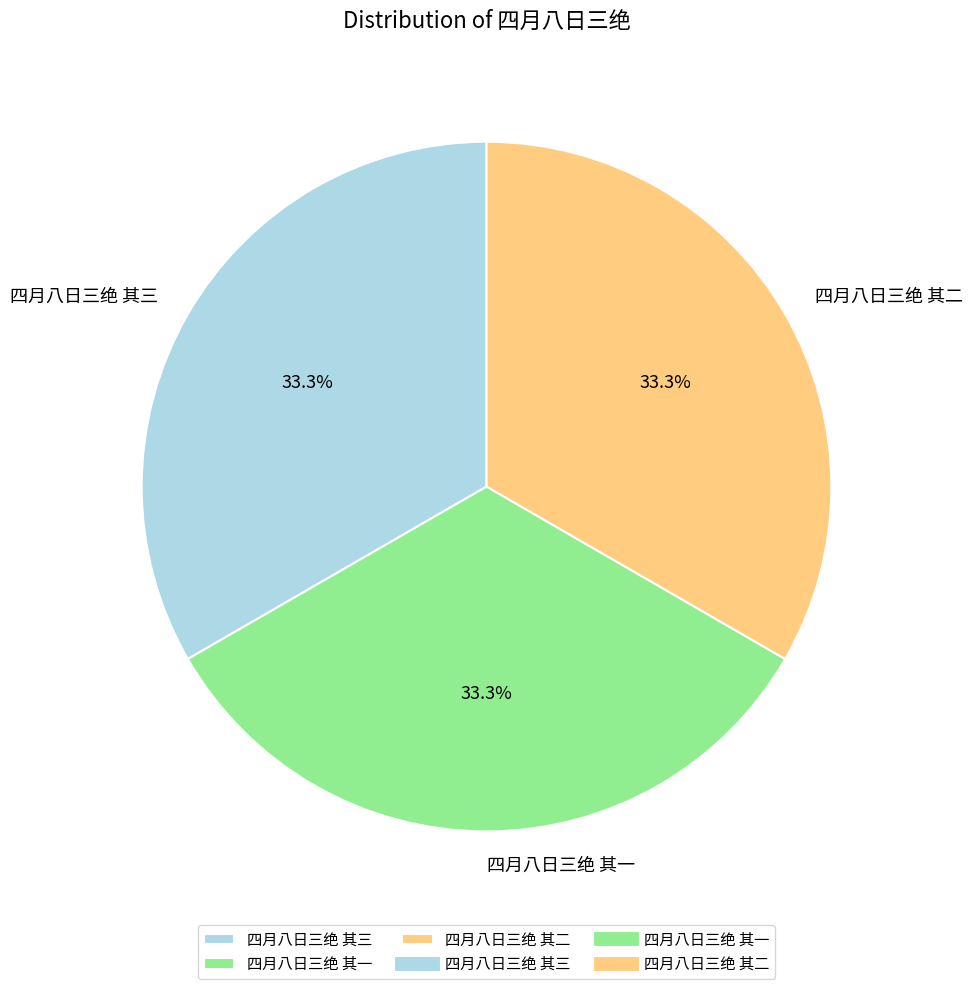

How many segments does this pie chart have?

3